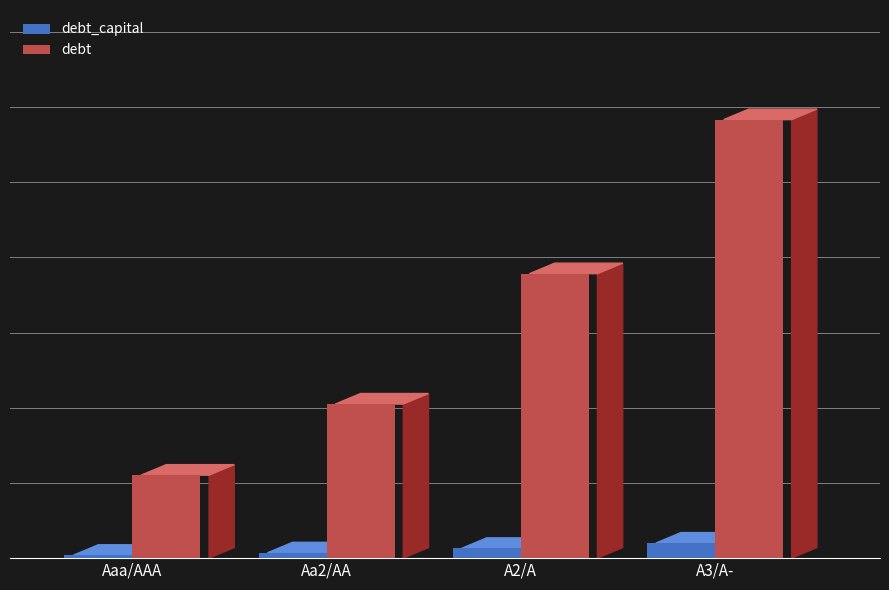

What are all the series names shown in the legend?

debt_capital, debt